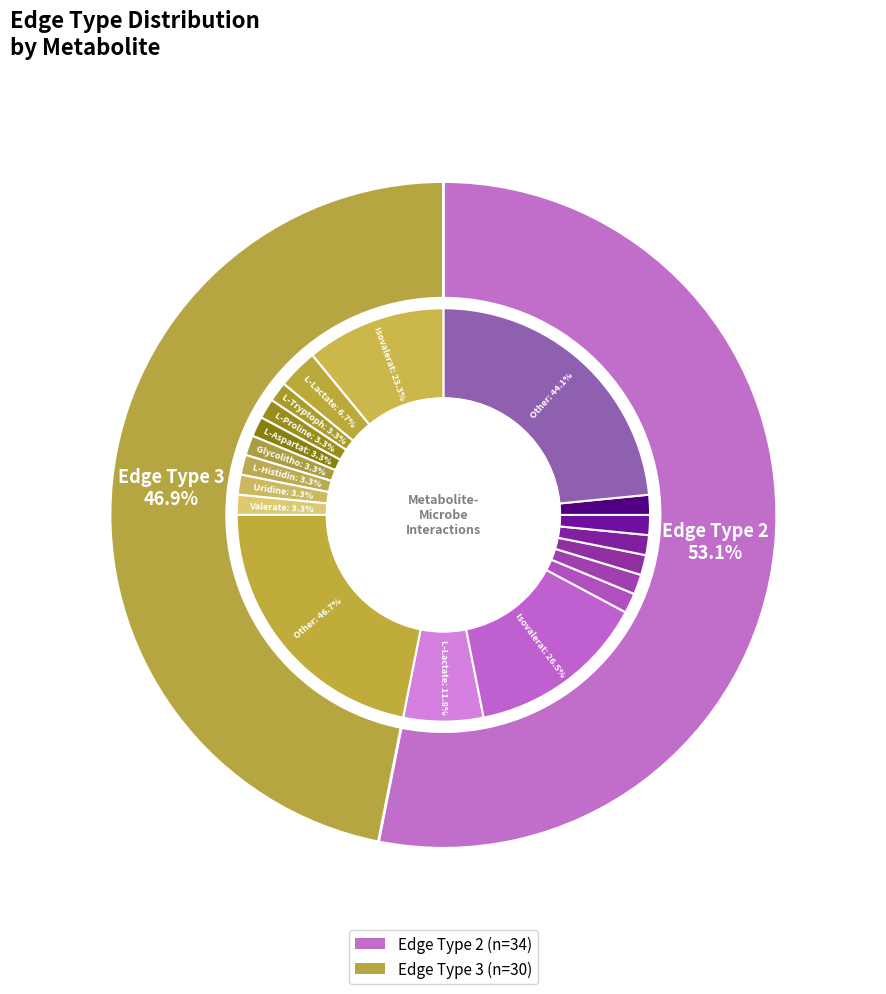

Approximately how many times larger is the value at 3 compared to 2?

0.9